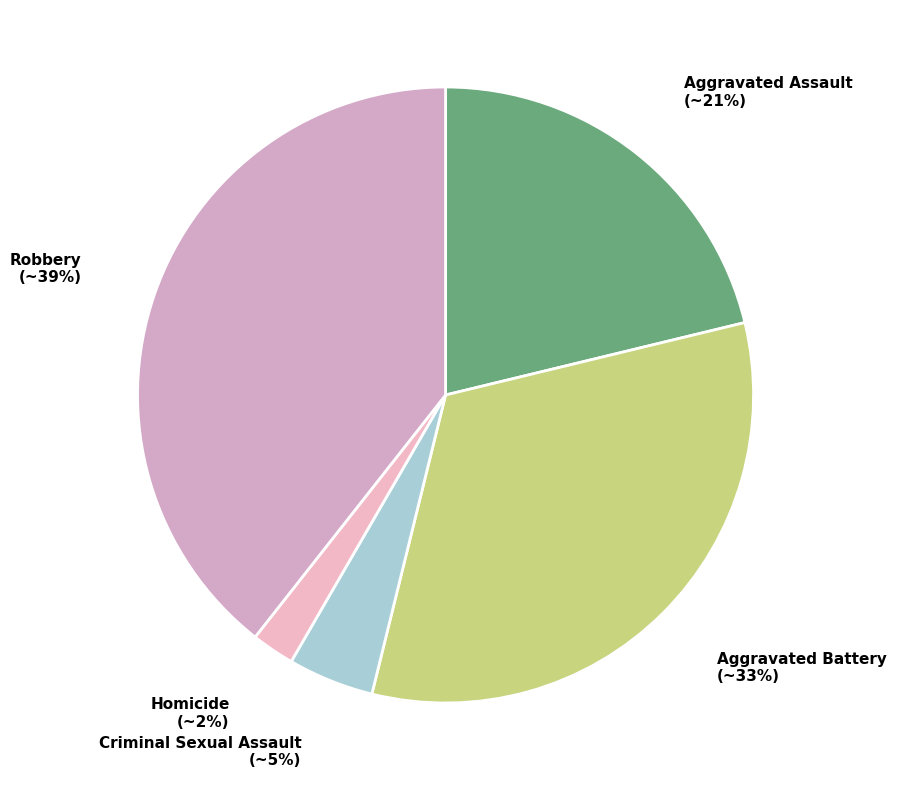

How many slices are in this pie chart?

5